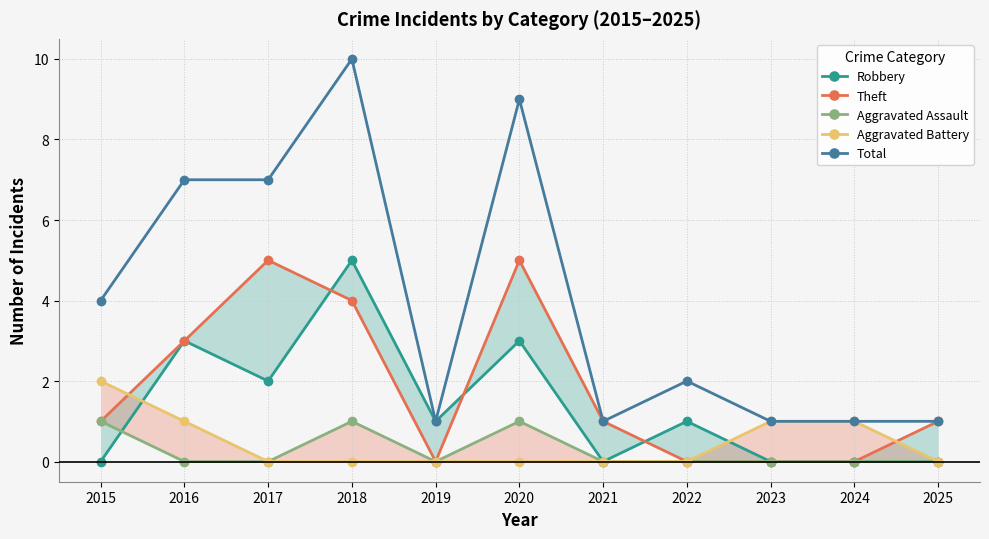

Does the chart have visible grid lines?

Yes